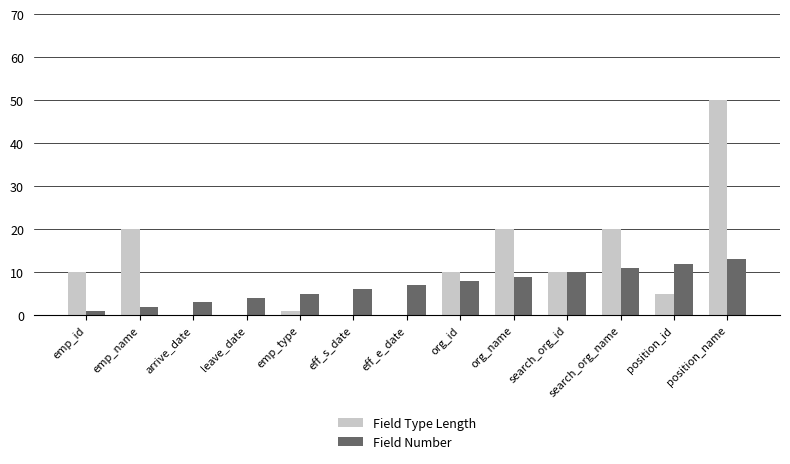

How many groups of bars are there?

13